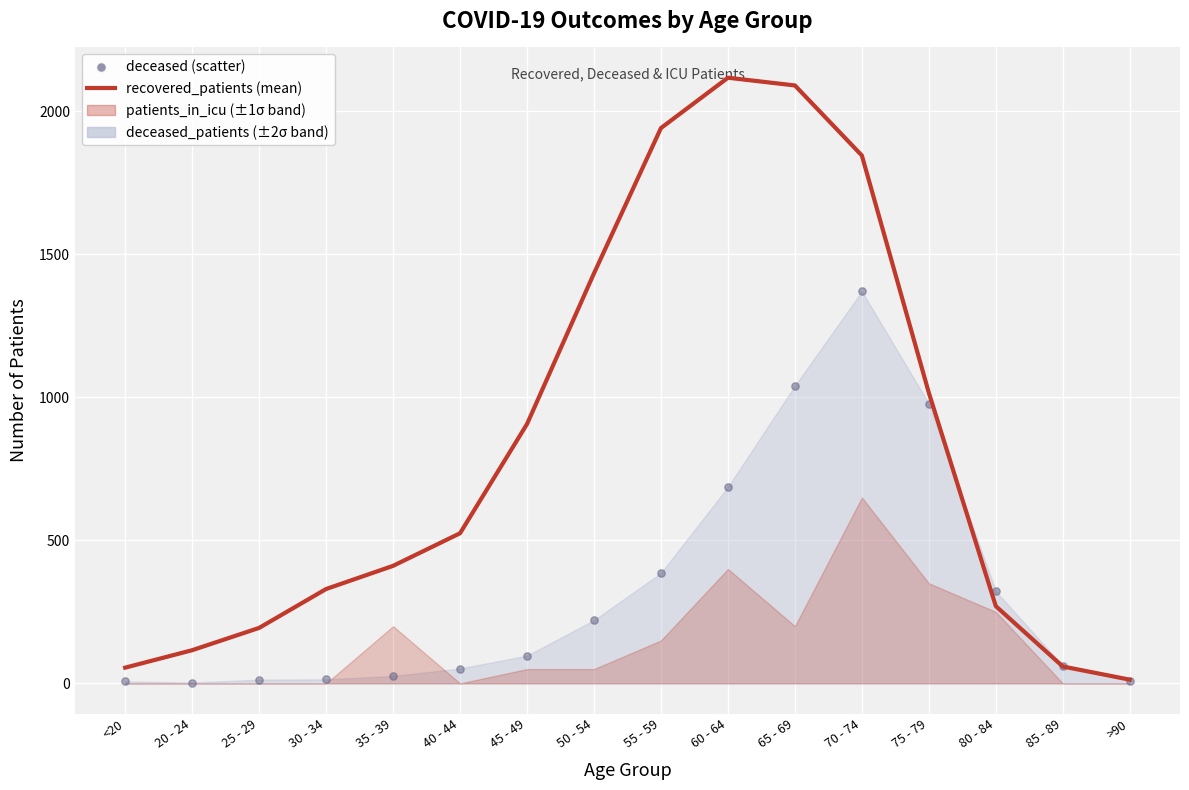

What is the change in value from 35 - 39 to 80 - 84?

-141